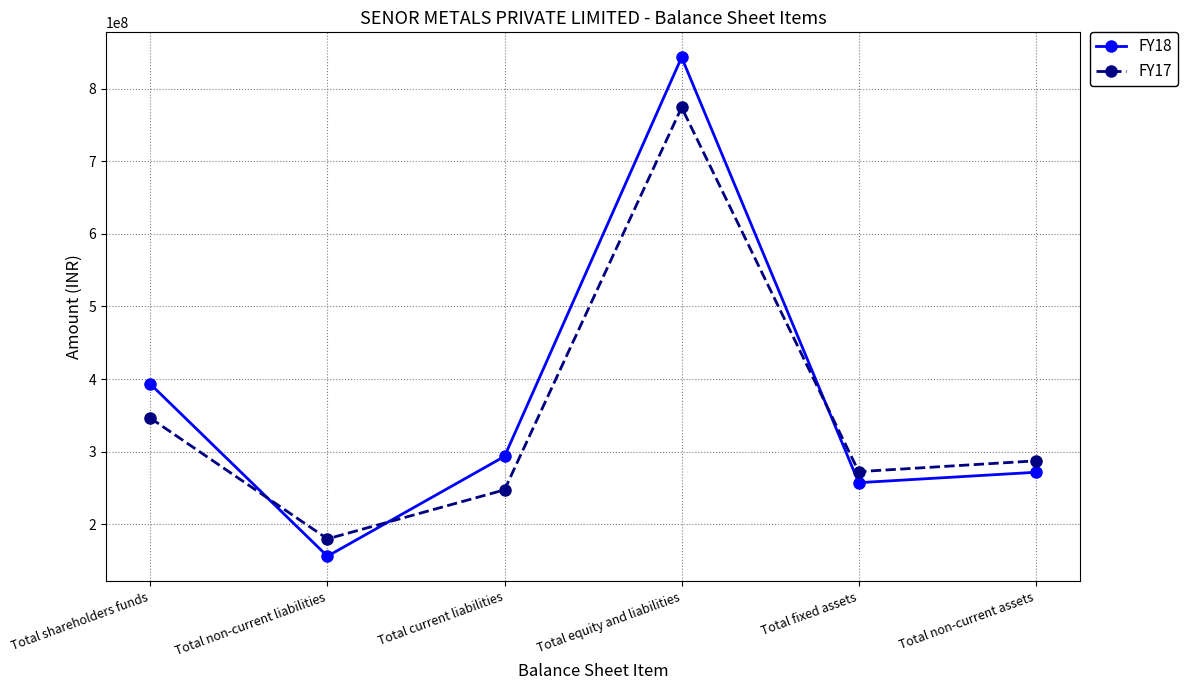

What is the difference between the highest and lowest values at Total fixed assets?

15189872